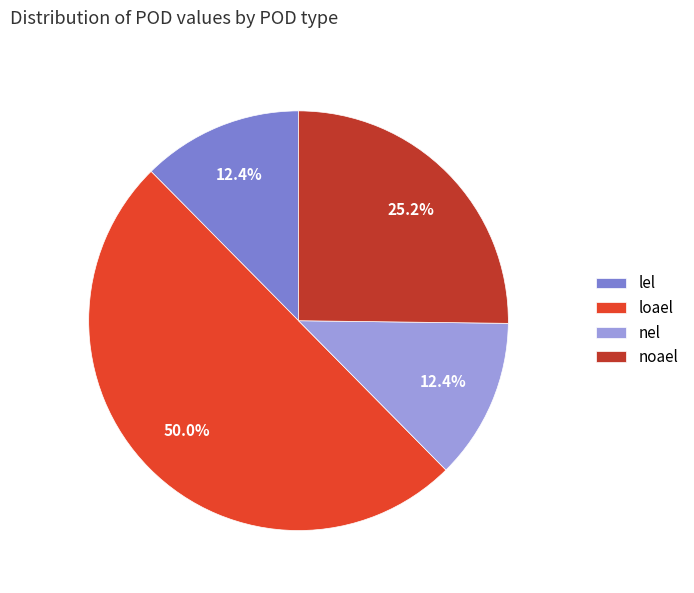

Is the sum of loael and lel greater than half?

Yes